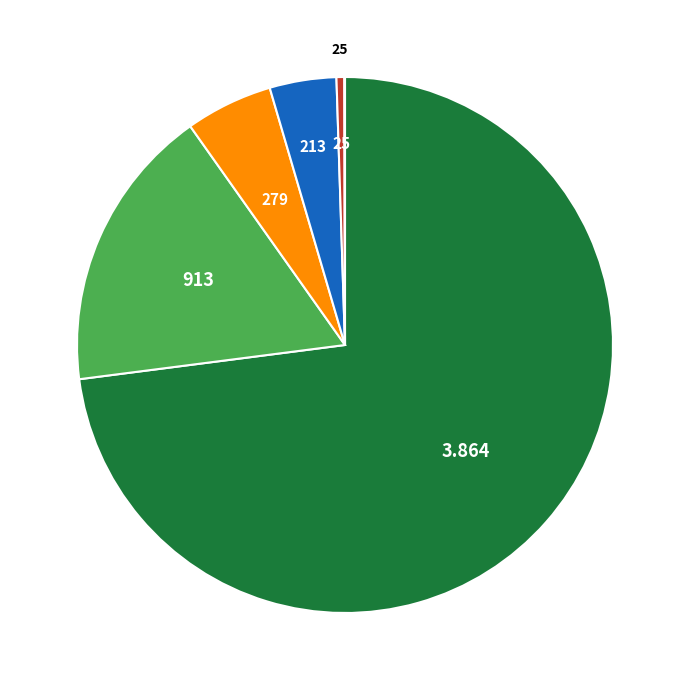

Is there a majority slice in this chart?

Yes